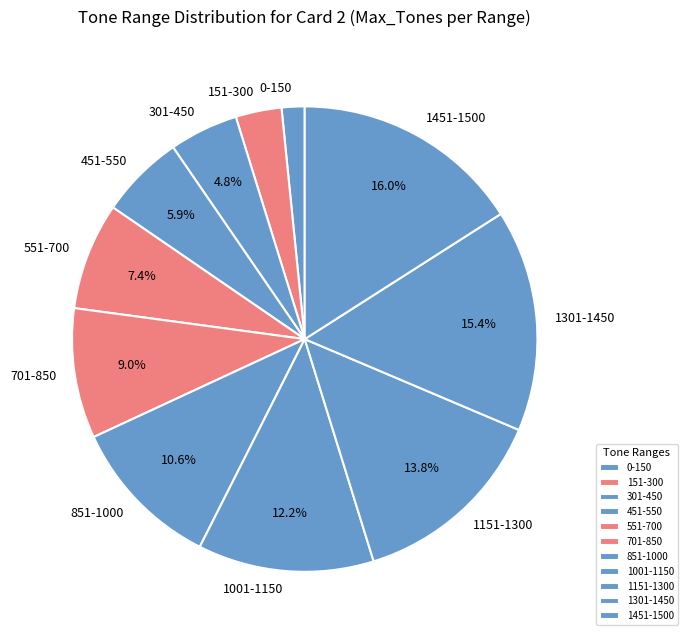

Does 0-150 represent more than half of the total?

No